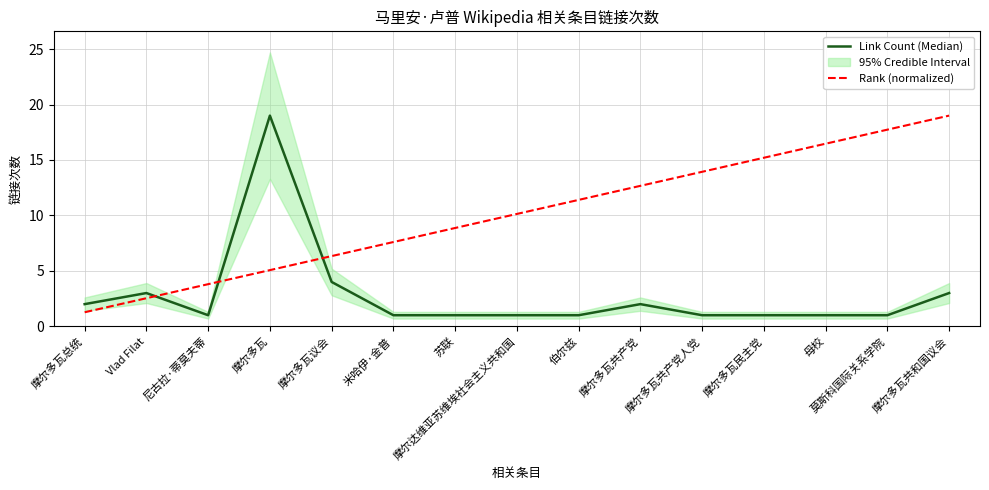

Reading right to left, list all the values displayed in this chart.

Link Count (Median): 3.0	1.0	1.0	1.0	1.0	2.0	1.0	1.0	1.0	1.0	4.0	19.0	1.0	3.0	2.0
Rank (normalized): 19.0	17.7	16.5	15.2	13.9	12.7	11.4	10.1	8.9	7.6	6.3	5.1	3.8	2.5	1.3